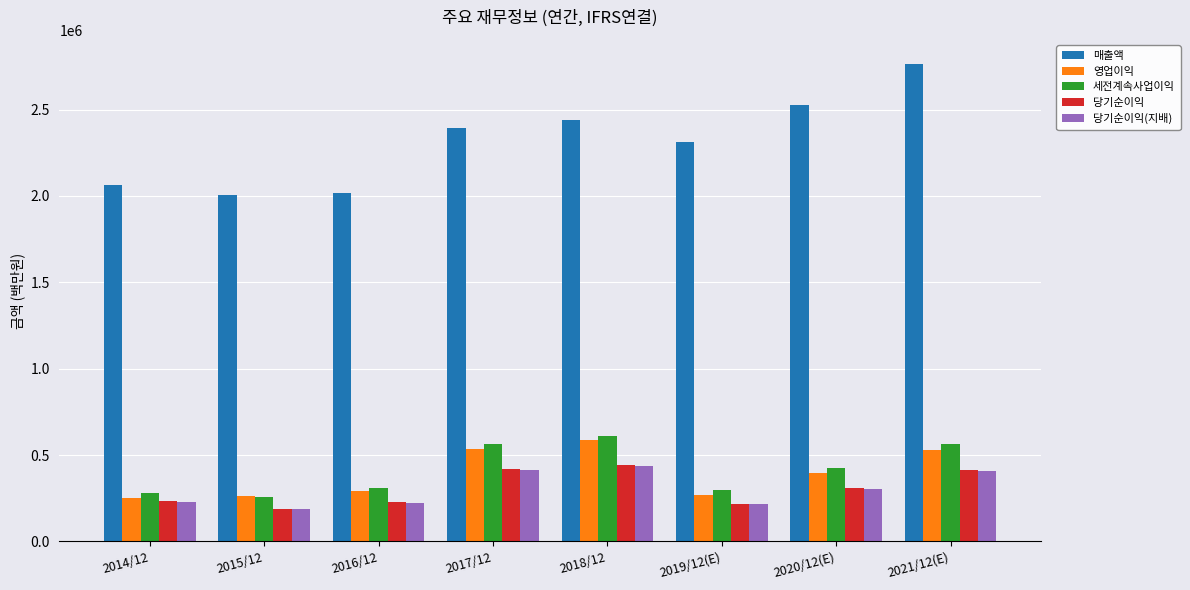

Which label corresponds to the largest value in the chart?

2021/12(E)